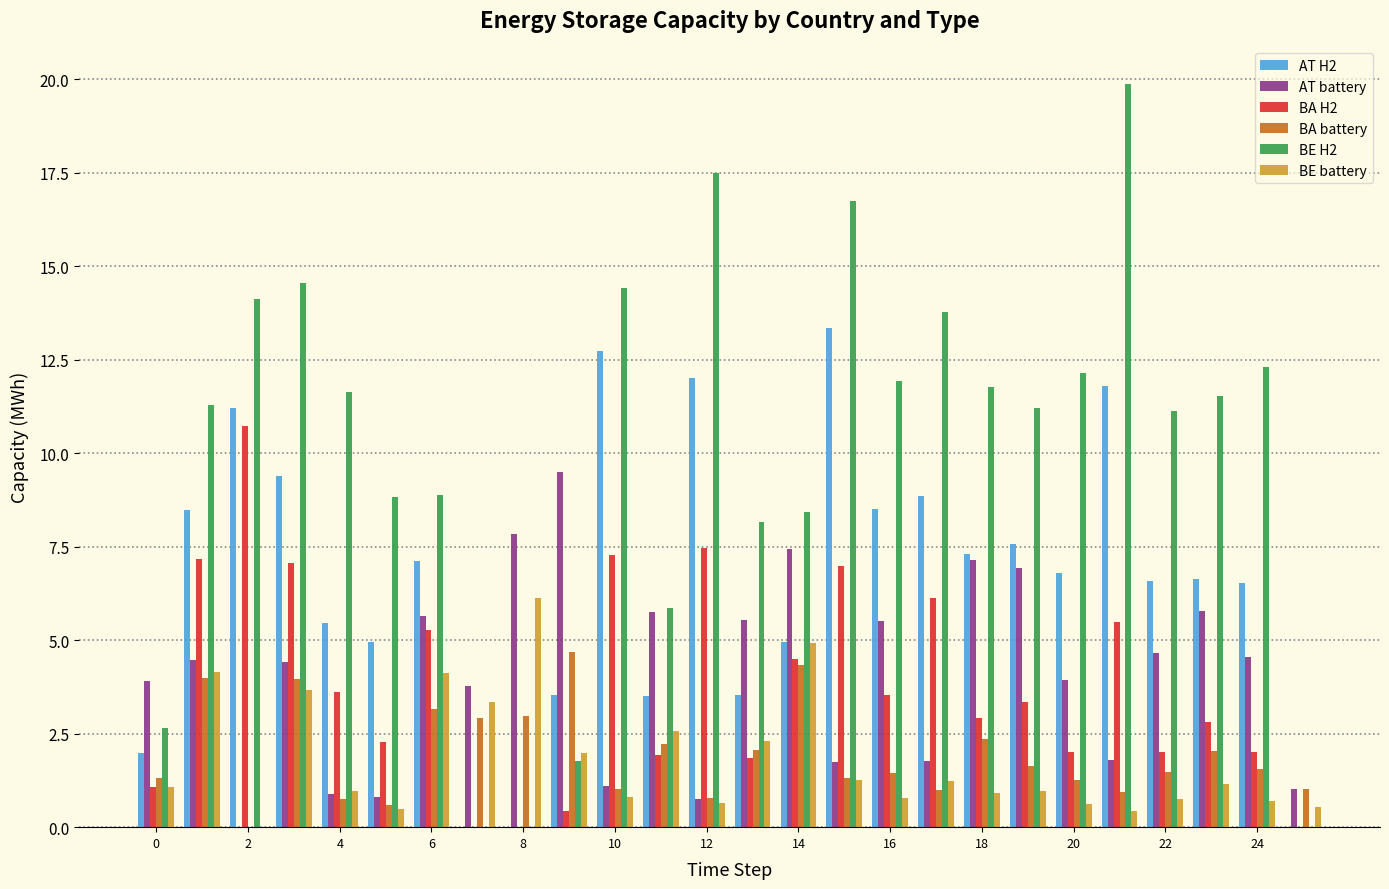

What is the maximum value for BE battery?

6.1